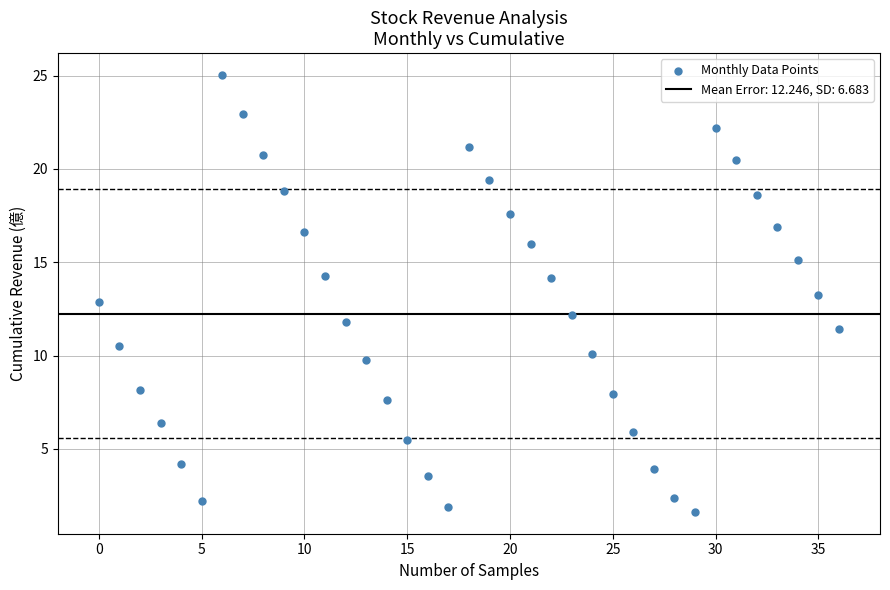

What is the range of Y values (max minus min)?

23.4